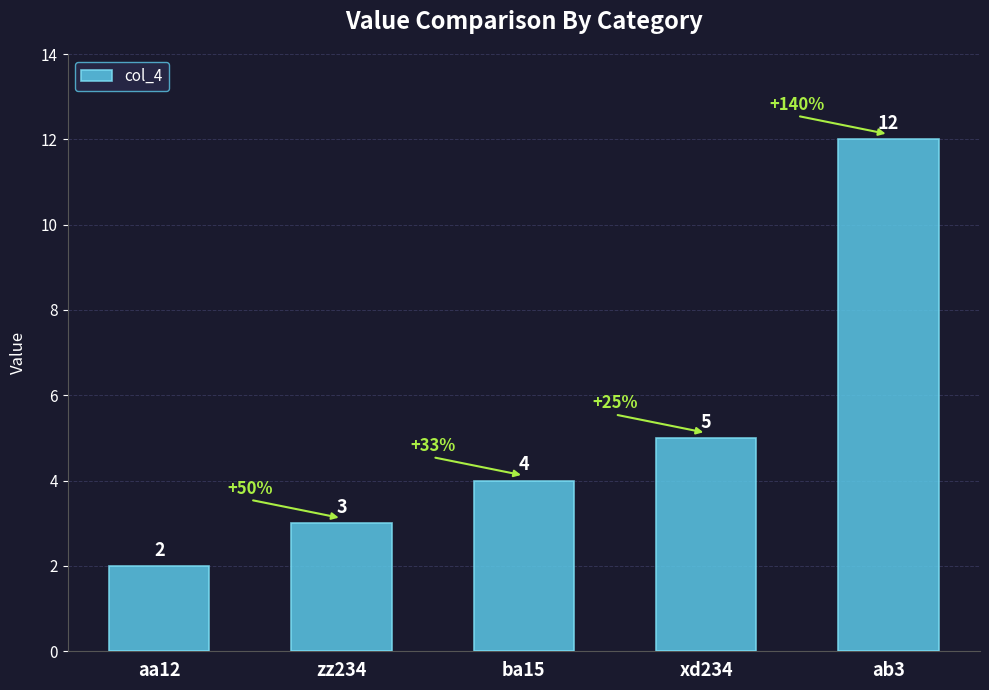

Rank the categories by value from lowest to highest.

aa12, zz234, ba15, xd234, ab3